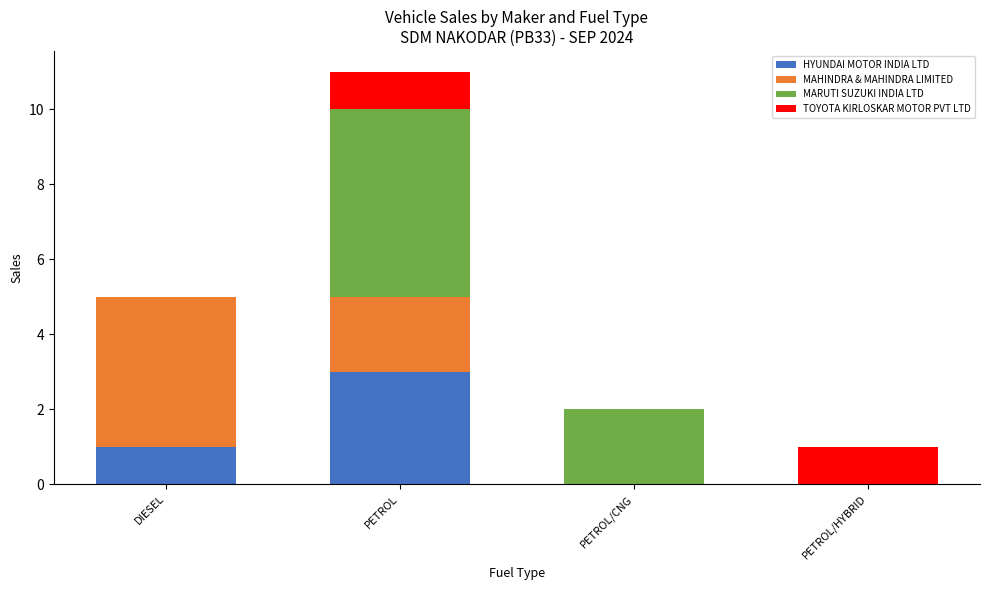

What is the highest value of the HYUNDAI MOTOR INDIA LTD series?

3